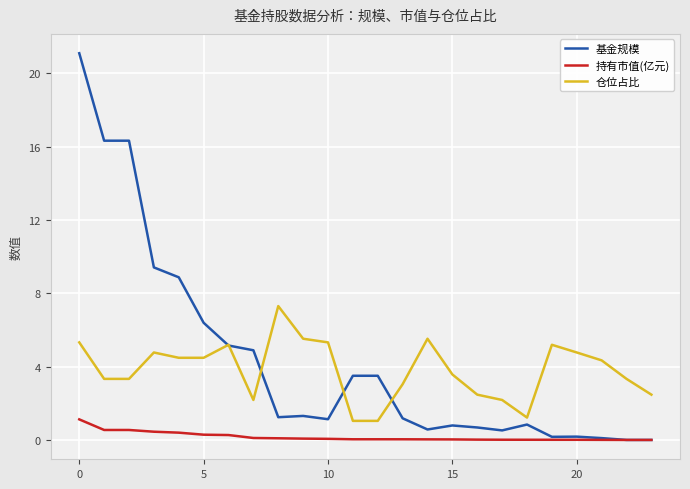

What is the sum of all 持有市值(亿元) values?

4.2